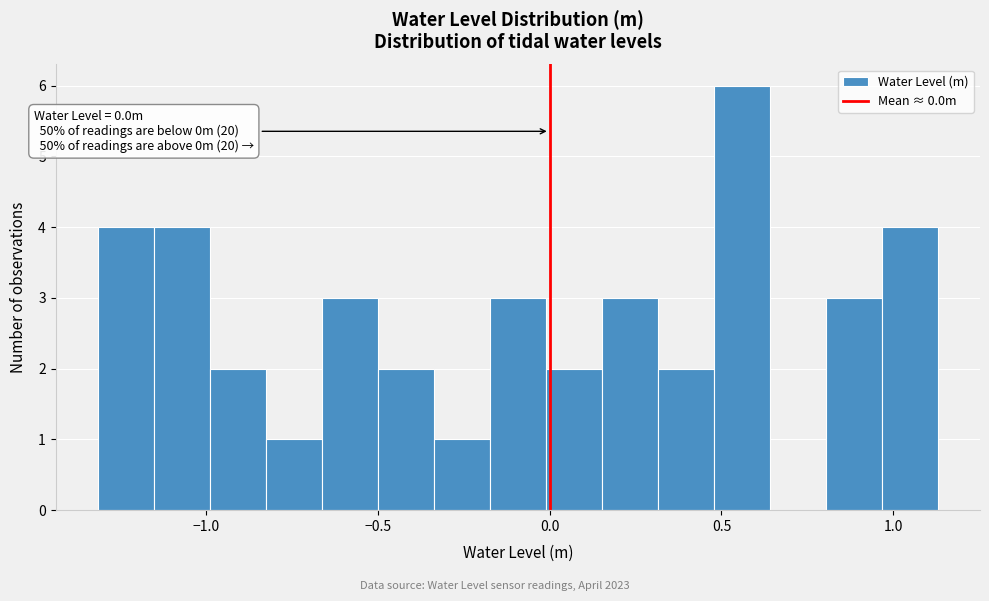

Read against the x-axis, roughly where is the centre of the tallest bar?

0.55